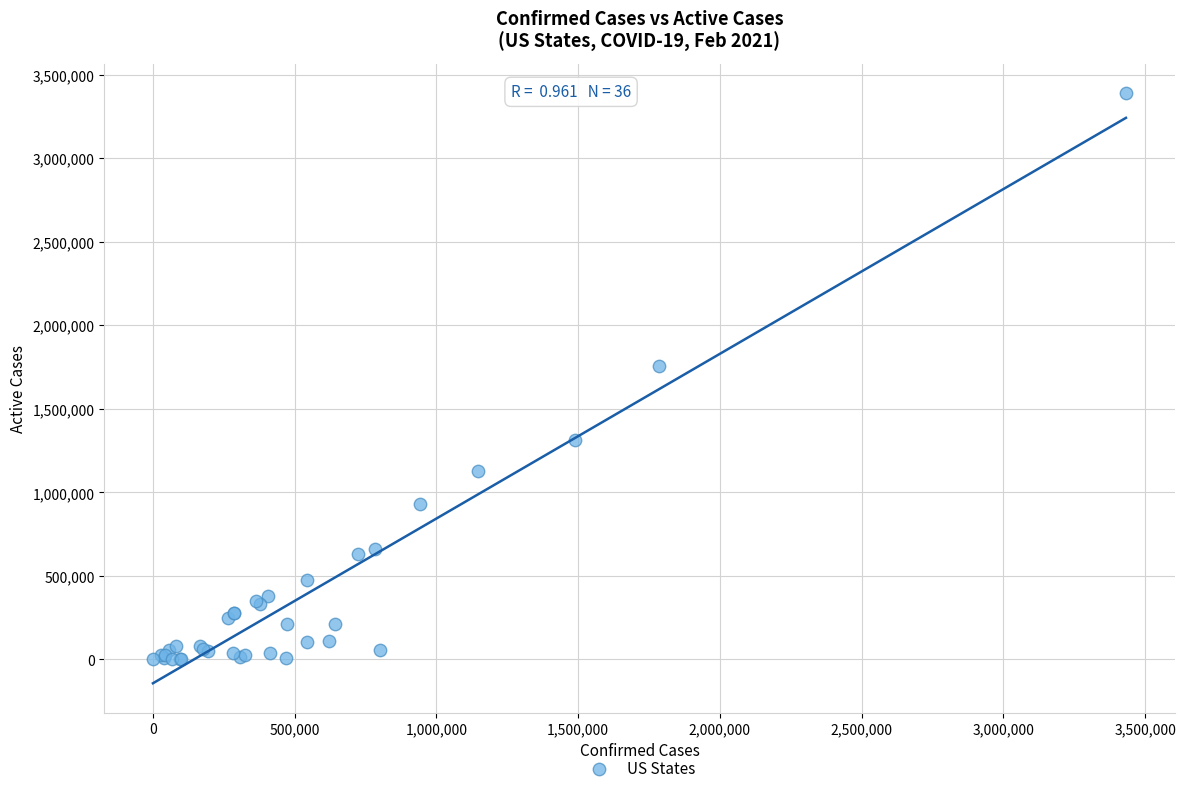

What Y value in the scatter plot is closest to 1693848?

1755905